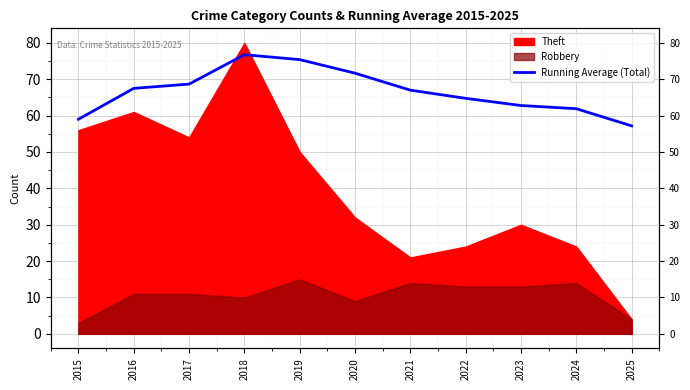

Is it true that the value at 2020 is 39.5?

False